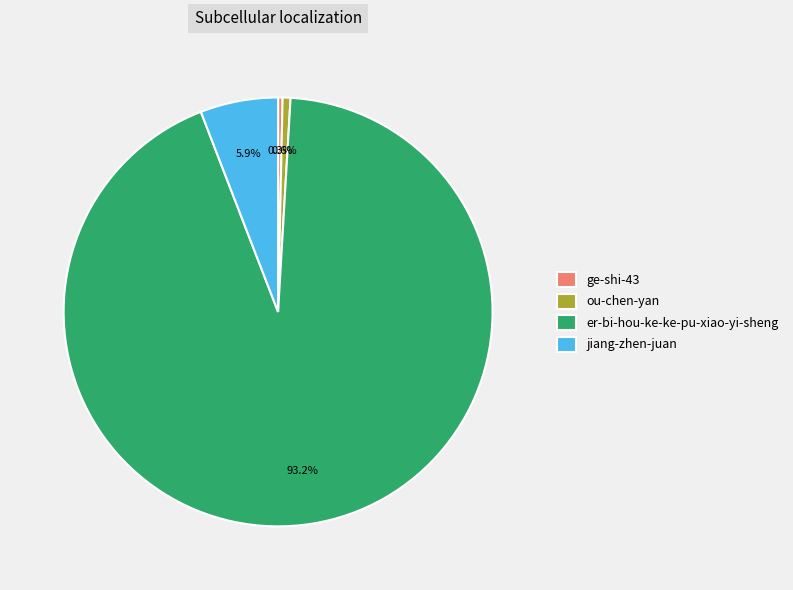

To the nearest percent, what is the difference between the largest and smallest slice percentages?

93%